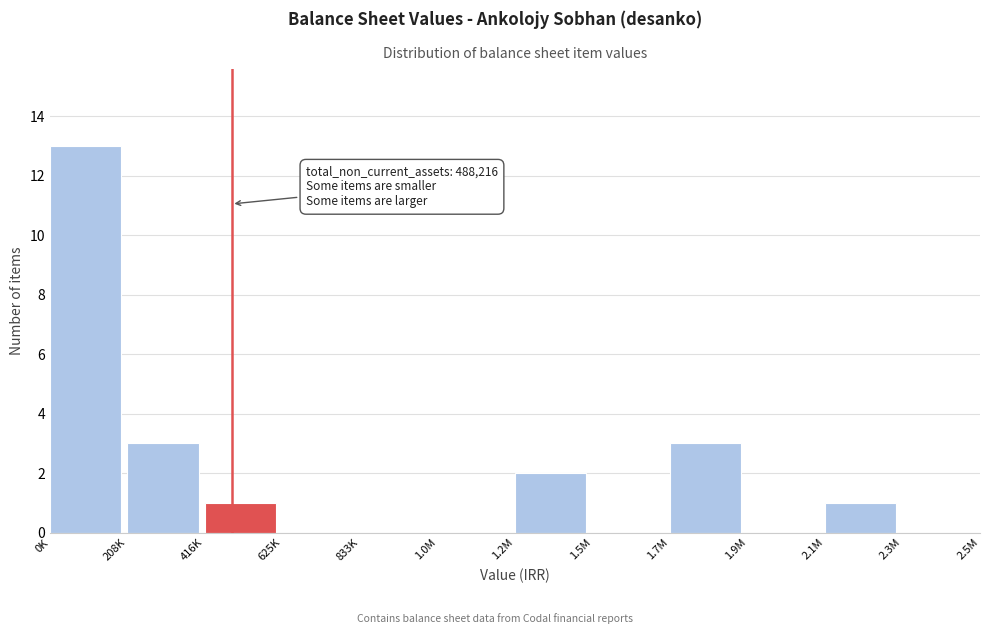

Reading left to right, list all the values displayed in this chart.

0K=13	208K=3	416K=1	625K=0	833K=0	1.0M=0	1.2M=2	1.5M=0	1.7M=3	1.9M=0	2.1M=1	2.3M=0